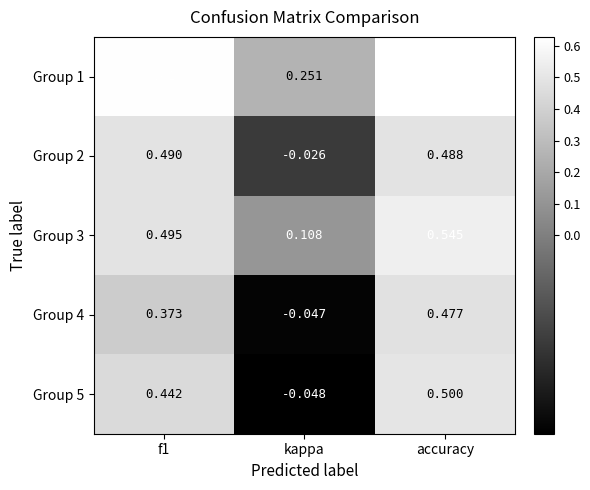

Which series has the largest range (max minus min)?

Group 5